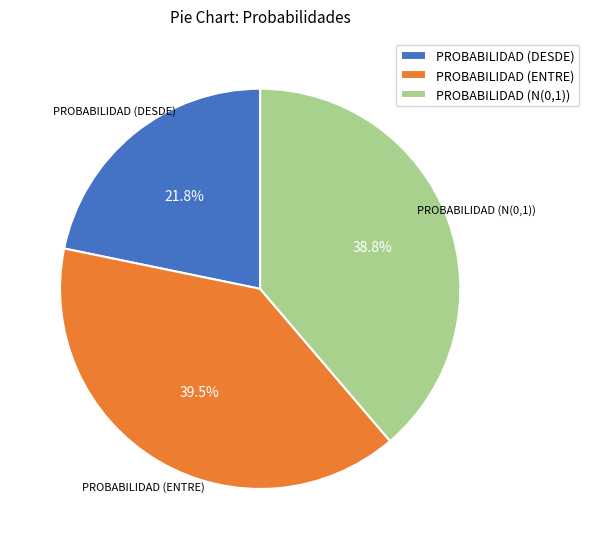

Which category has the smallest portion of the pie?

PROBABILIDAD (DESDE)